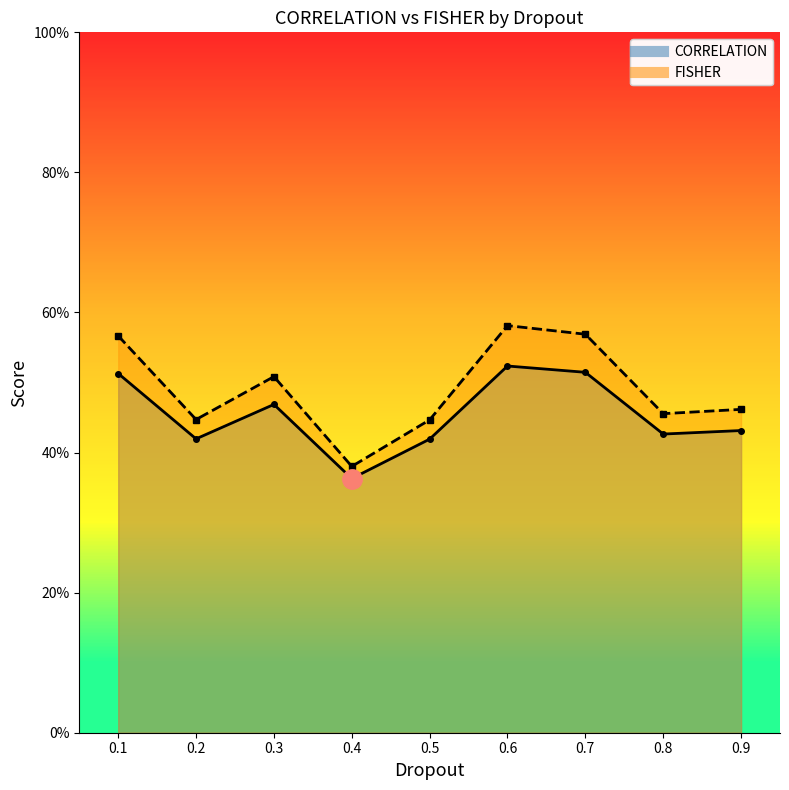

List the series in order of their peak value, lowest first.

CORRELATION, FISHER